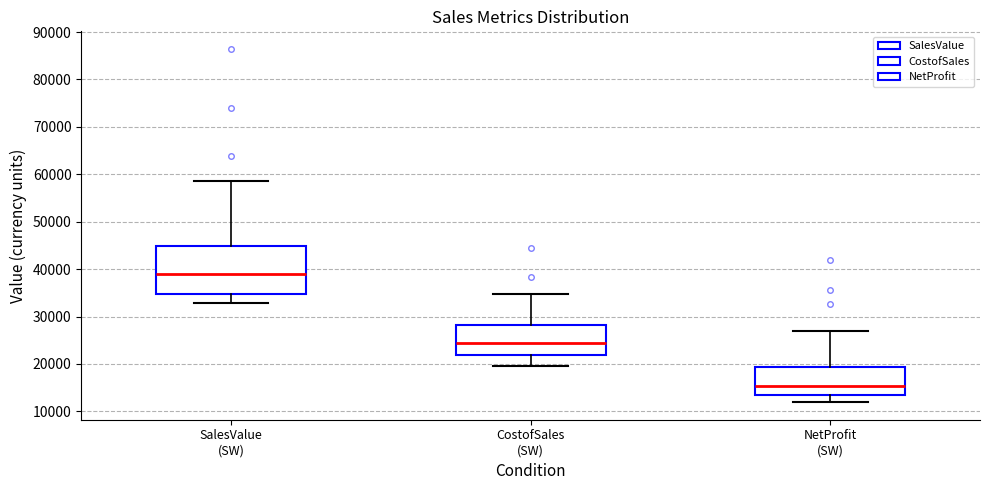

Where is the lower edge of the box for SalesValue (SW) on the y-axis? The values are not printed on the chart, so give them approximately, as read against the axis.

35000